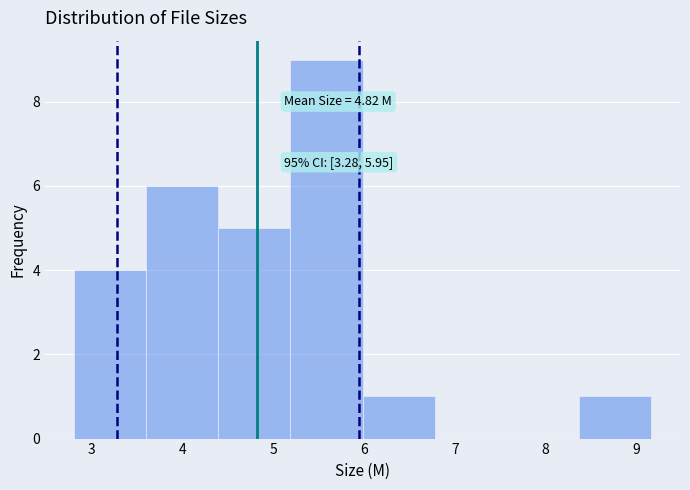

Which range on the x-axis has the tallest bar?

5.2 to 6.0